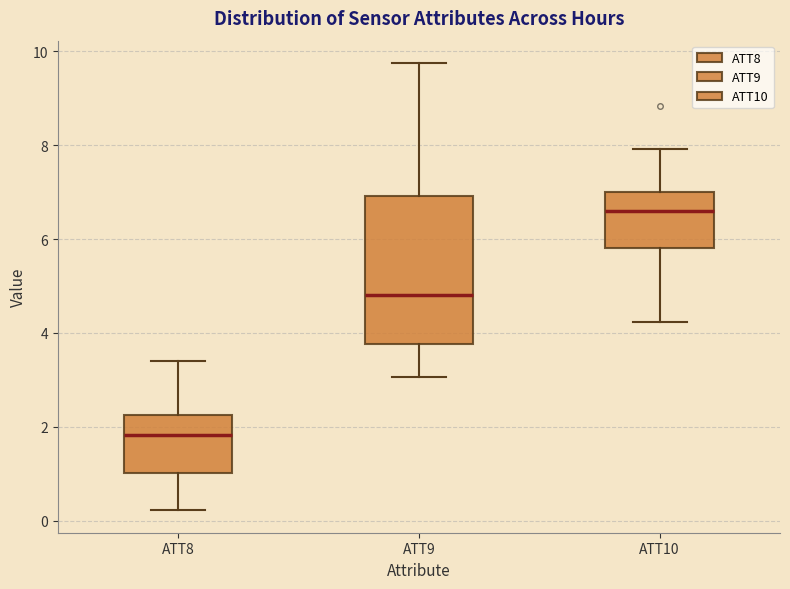

Comparing the boxes themselves (not the whiskers), which one is the tallest?

ATT9